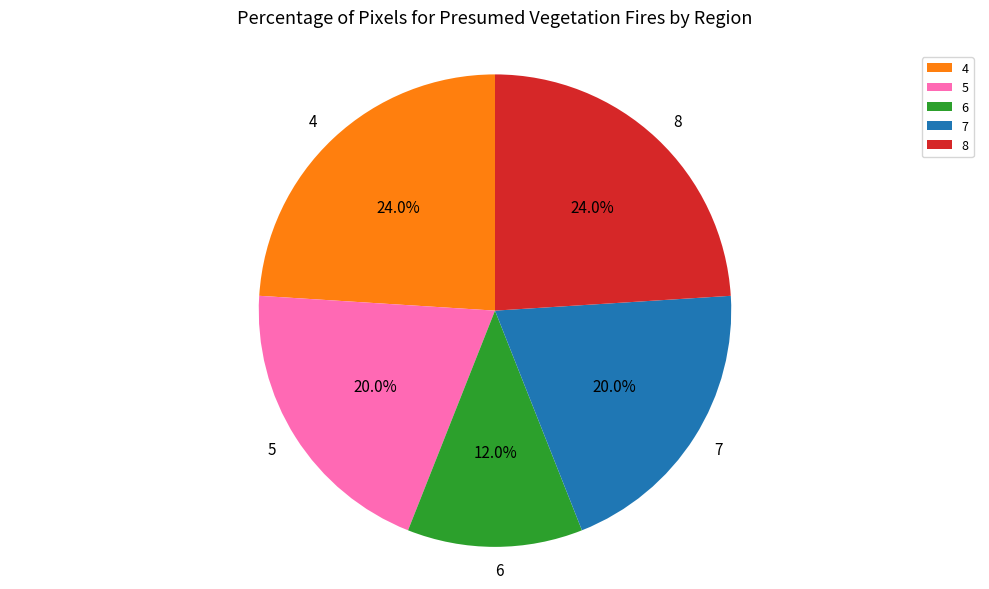

Count the number of slices in the pie.

5